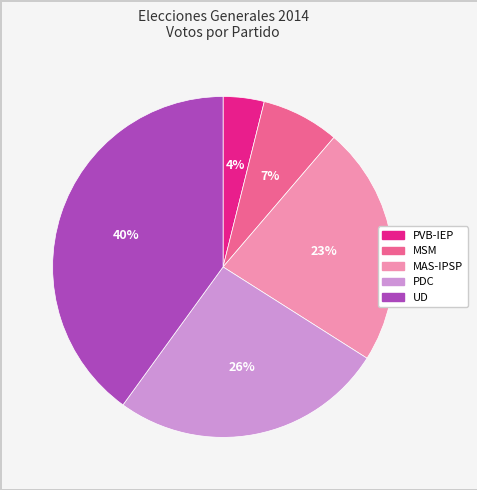

The PVB-IEP slice represents 4% of the pie. True or false?

True